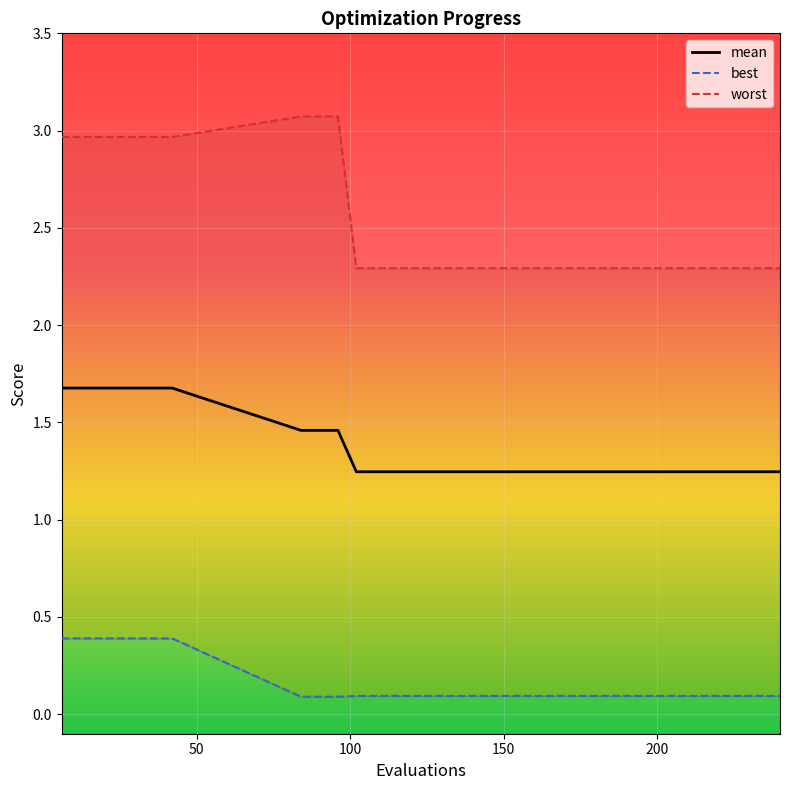

At which label is best closest to 0?

84